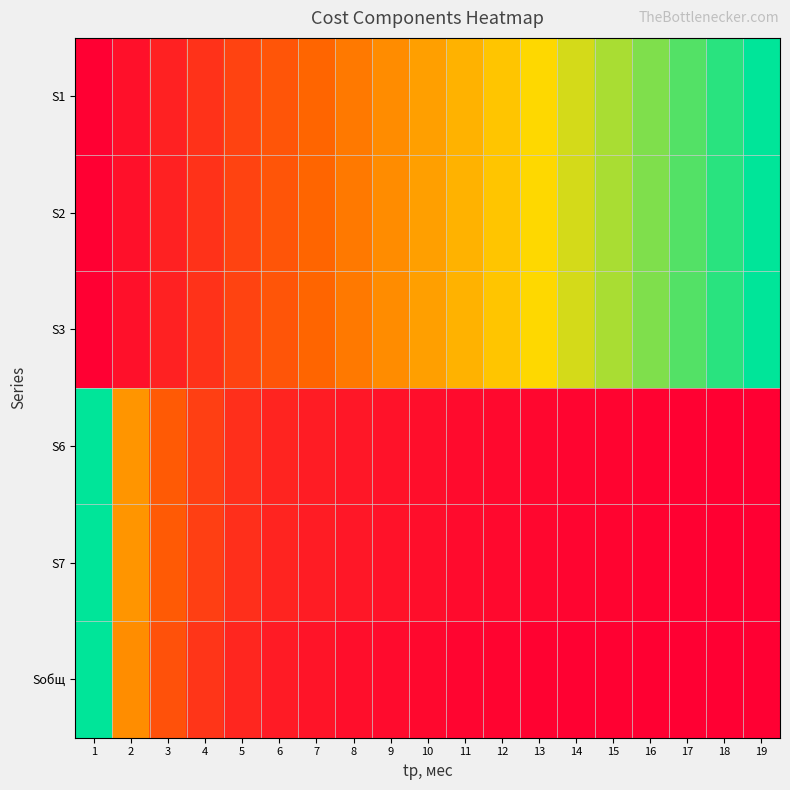

At how many categories does at least one series exceed 0?

19